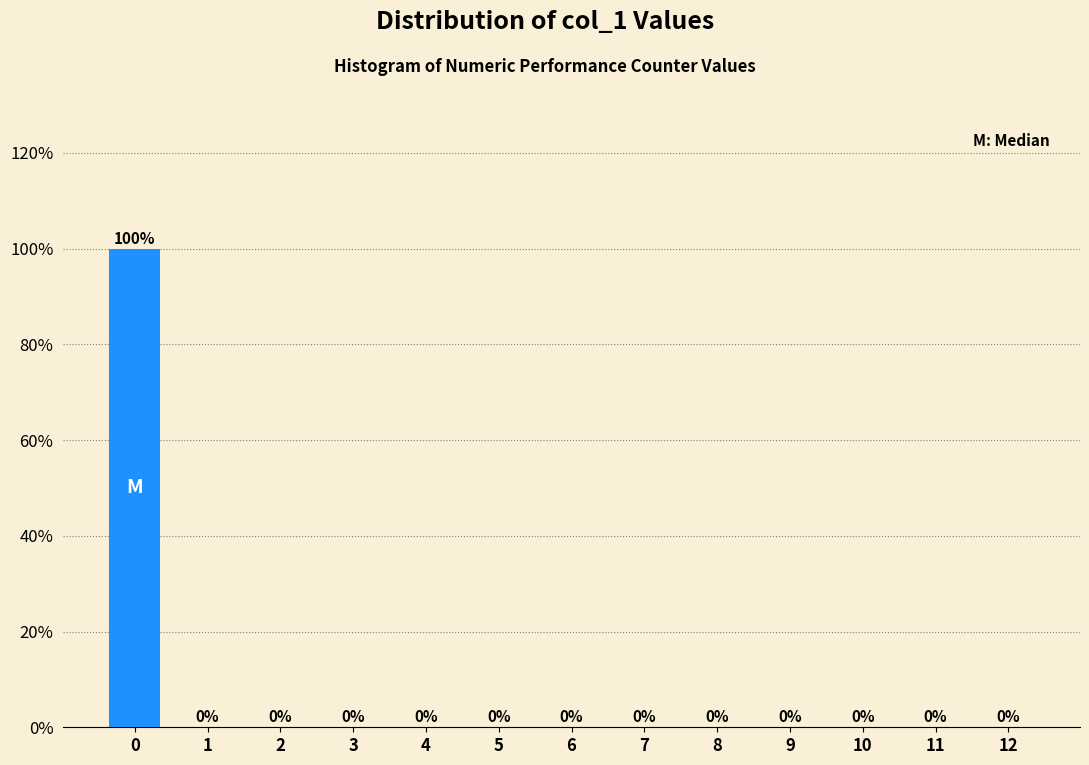

Reading left to right, transcribe all the data shown in this chart.

0=100	1=0	2=0	3=0	4=0	5=0	6=0	7=0	8=0	9=0	10=0	11=0	12=0